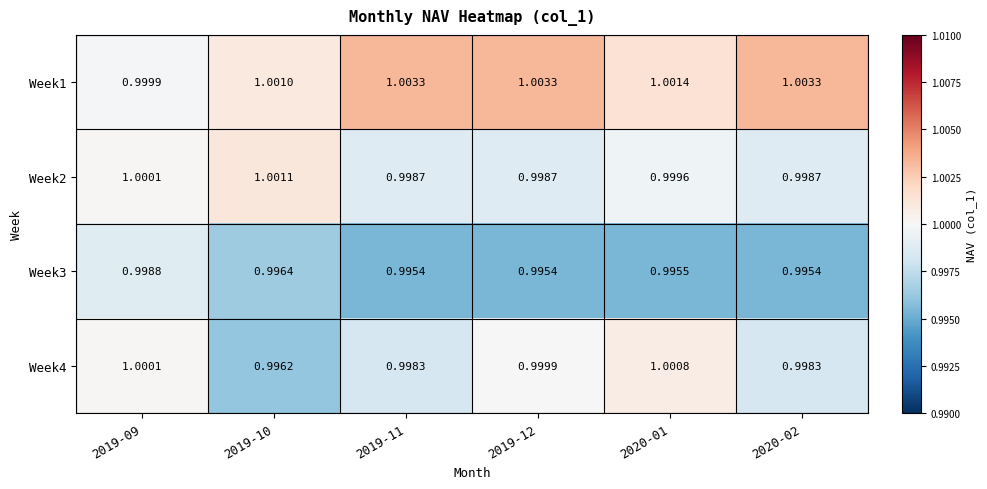

What is the smallest value displayed?

1.0